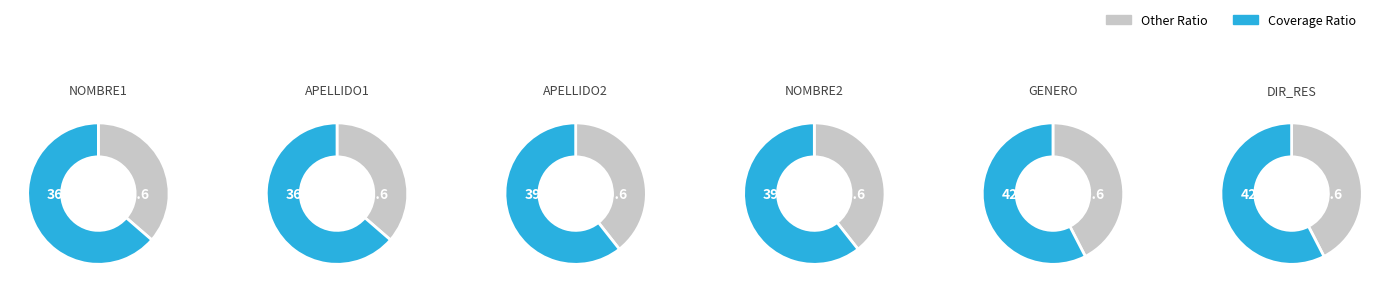

How much of the chart is everything except NOMBRE1?

82.5%